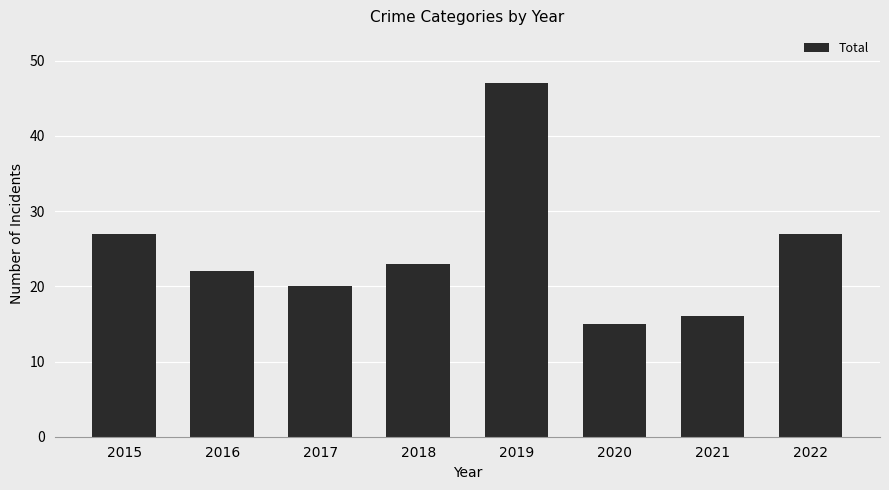

What is the sum of all values?

197